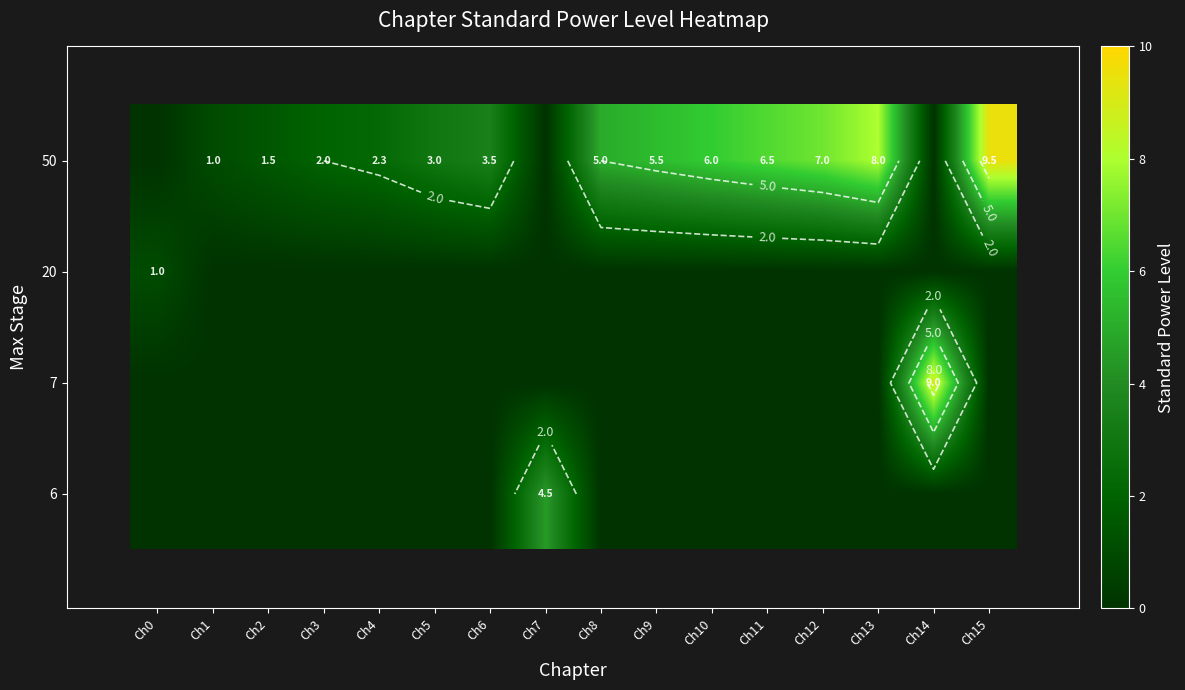

True or false: row_2 has a value of 0.7 at Ch10.

False